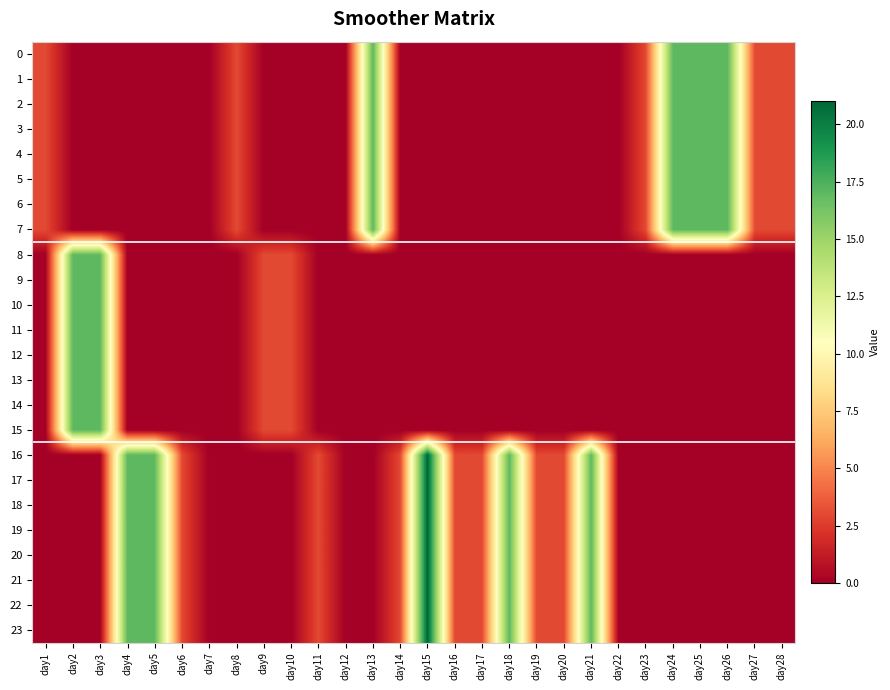

Reading left to right, what are all the values shown in this chart?

0: day1=3	day2=0	day3=0	day4=0	day5=0	day6=0	day7=0	day8=3	day9=0	day10=0	day11=0	day12=0	day13=17	day14=0	day15=0	day16=0	day17=0	day18=0	day19=0	day20=0	day21=0	day22=0	day23=3	day24=17	day25=17	day26=17	day27=3	day28=3
1: day1=3	day2=0	day3=0	day4=0	day5=0	day6=0	day7=0	day8=3	day9=0	day10=0	day11=0	day12=0	day13=17	day14=0	day15=0	day16=0	day17=0	day18=0	day19=0	day20=0	day21=0	day22=0	day23=3	day24=17	day25=17	day26=17	day27=3	day28=3
2: day1=3	day2=0	day3=0	day4=0	day5=0	day6=0	day7=0	day8=3	day9=0	day10=0	day11=0	day12=0	day13=17	day14=0	day15=0	day16=0	day17=0	day18=0	day19=0	day20=0	day21=0	day22=0	day23=3	day24=17	day25=17	day26=17	day27=3	day28=3
3: day1=3	day2=0	day3=0	day4=0	day5=0	day6=0	day7=0	day8=3	day9=0	day10=0	day11=0	day12=0	day13=17	day14=0	day15=0	day16=0	day17=0	day18=0	day19=0	day20=0	day21=0	day22=0	day23=3	day24=17	day25=17	day26=17	day27=3	day28=3
4: day1=3	day2=0	day3=0	day4=0	day5=0	day6=0	day7=0	day8=3	day9=0	day10=0	day11=0	day12=0	day13=17	day14=0	day15=0	day16=0	day17=0	day18=0	day19=0	day20=0	day21=0	day22=0	day23=3	day24=17	day25=17	day26=17	day27=3	day28=3
5: day1=3	day2=0	day3=0	day4=0	day5=0	day6=0	day7=0	day8=3	day9=0	day10=0	day11=0	day12=0	day13=17	day14=0	day15=0	day16=0	day17=0	day18=0	day19=0	day20=0	day21=0	day22=0	day23=3	day24=17	day25=17	day26=17	day27=3	day28=3
6: day1=3	day2=0	day3=0	day4=0	day5=0	day6=0	day7=0	day8=3	day9=0	day10=0	day11=0	day12=0	day13=17	day14=0	day15=0	day16=0	day17=0	day18=0	day19=0	day20=0	day21=0	day22=0	day23=3	day24=17	day25=17	day26=17	day27=3	day28=3
7: day1=3	day2=0	day3=0	day4=0	day5=0	day6=0	day7=0	day8=3	day9=0	day10=0	day11=0	day12=0	day13=17	day14=0	day15=0	day16=0	day17=0	day18=0	day19=0	day20=0	day21=0	day22=0	day23=3	day24=17	day25=17	day26=17	day27=3	day28=3
8: day1=0	day2=17	day3=17	day4=0	day5=0	day6=0	day7=0	day8=0	day9=3	day10=3	day11=0	day12=0	day13=0	day14=0	day15=0	day16=0	day17=0	day18=0	day19=0	day20=0	day21=0	day22=0	day23=0	day24=0	day25=0	day26=0	day27=0	day28=0
9: day1=0	day2=17	day3=17	day4=0	day5=0	day6=0	day7=0	day8=0	day9=3	day10=3	day11=0	day12=0	day13=0	day14=0	day15=0	day16=0	day17=0	day18=0	day19=0	day20=0	day21=0	day22=0	day23=0	day24=0	day25=0	day26=0	day27=0	day28=0
10: day1=0	day2=17	day3=17	day4=0	day5=0	day6=0	day7=0	day8=0	day9=3	day10=3	day11=0	day12=0	day13=0	day14=0	day15=0	day16=0	day17=0	day18=0	day19=0	day20=0	day21=0	day22=0	day23=0	day24=0	day25=0	day26=0	day27=0	day28=0
11: day1=0	day2=17	day3=17	day4=0	day5=0	day6=0	day7=0	day8=0	day9=3	day10=3	day11=0	day12=0	day13=0	day14=0	day15=0	day16=0	day17=0	day18=0	day19=0	day20=0	day21=0	day22=0	day23=0	day24=0	day25=0	day26=0	day27=0	day28=0
12: day1=0	day2=17	day3=17	day4=0	day5=0	day6=0	day7=0	day8=0	day9=3	day10=3	day11=0	day12=0	day13=0	day14=0	day15=0	day16=0	day17=0	day18=0	day19=0	day20=0	day21=0	day22=0	day23=0	day24=0	day25=0	day26=0	day27=0	day28=0
13: day1=0	day2=17	day3=17	day4=0	day5=0	day6=0	day7=0	day8=0	day9=3	day10=3	day11=0	day12=0	day13=0	day14=0	day15=0	day16=0	day17=0	day18=0	day19=0	day20=0	day21=0	day22=0	day23=0	day24=0	day25=0	day26=0	day27=0	day28=0
14: day1=0	day2=17	day3=17	day4=0	day5=0	day6=0	day7=0	day8=0	day9=3	day10=3	day11=0	day12=0	day13=0	day14=0	day15=0	day16=0	day17=0	day18=0	day19=0	day20=0	day21=0	day22=0	day23=0	day24=0	day25=0	day26=0	day27=0	day28=0
15: day1=0	day2=17	day3=17	day4=0	day5=0	day6=0	day7=0	day8=0	day9=3	day10=3	day11=0	day12=0	day13=0	day14=0	day15=0	day16=0	day17=0	day18=0	day19=0	day20=0	day21=0	day22=0	day23=0	day24=0	day25=0	day26=0	day27=0	day28=0
16: day1=0	day2=0	day3=0	day4=17	day5=17	day6=3	day7=0	day8=0	day9=0	day10=0	day11=3	day12=0	day13=0	day14=3	day15=21	day16=3	day17=3	day18=17	day19=3	day20=3	day21=17	day22=0	day23=0	day24=0	day25=0	day26=0	day27=0	day28=0
17: day1=0	day2=0	day3=0	day4=17	day5=17	day6=3	day7=0	day8=0	day9=0	day10=0	day11=3	day12=0	day13=0	day14=3	day15=21	day16=3	day17=3	day18=17	day19=3	day20=3	day21=17	day22=0	day23=0	day24=0	day25=0	day26=0	day27=0	day28=0
18: day1=0	day2=0	day3=0	day4=17	day5=17	day6=3	day7=0	day8=0	day9=0	day10=0	day11=3	day12=0	day13=0	day14=3	day15=21	day16=3	day17=3	day18=17	day19=3	day20=3	day21=17	day22=0	day23=0	day24=0	day25=0	day26=0	day27=0	day28=0
19: day1=0	day2=0	day3=0	day4=17	day5=17	day6=3	day7=0	day8=0	day9=0	day10=0	day11=3	day12=0	day13=0	day14=3	day15=21	day16=3	day17=3	day18=17	day19=3	day20=3	day21=17	day22=0	day23=0	day24=0	day25=0	day26=0	day27=0	day28=0
20: day1=0	day2=0	day3=0	day4=17	day5=17	day6=3	day7=0	day8=0	day9=0	day10=0	day11=3	day12=0	day13=0	day14=3	day15=21	day16=3	day17=3	day18=17	day19=3	day20=3	day21=17	day22=0	day23=0	day24=0	day25=0	day26=0	day27=0	day28=0
21: day1=0	day2=0	day3=0	day4=17	day5=17	day6=3	day7=0	day8=0	day9=0	day10=0	day11=3	day12=0	day13=0	day14=3	day15=21	day16=3	day17=3	day18=17	day19=3	day20=3	day21=17	day22=0	day23=0	day24=0	day25=0	day26=0	day27=0	day28=0
22: day1=0	day2=0	day3=0	day4=17	day5=17	day6=3	day7=0	day8=0	day9=0	day10=0	day11=3	day12=0	day13=0	day14=3	day15=21	day16=3	day17=3	day18=17	day19=3	day20=3	day21=17	day22=0	day23=0	day24=0	day25=0	day26=0	day27=0	day28=0
23: day1=0	day2=0	day3=0	day4=17	day5=17	day6=3	day7=0	day8=0	day9=0	day10=0	day11=3	day12=0	day13=0	day14=3	day15=21	day16=3	day17=3	day18=17	day19=3	day20=3	day21=17	day22=0	day23=0	day24=0	day25=0	day26=0	day27=0	day28=0